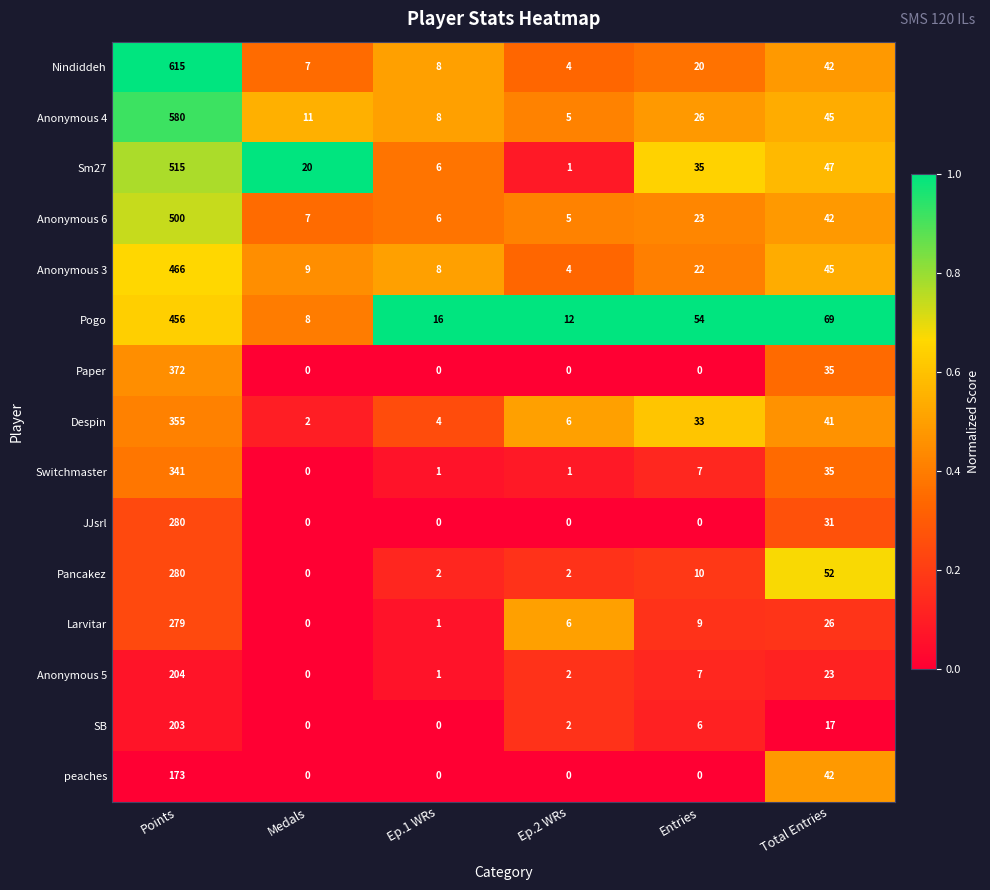

Which category has the lowest value in the Pogo series?

Medals